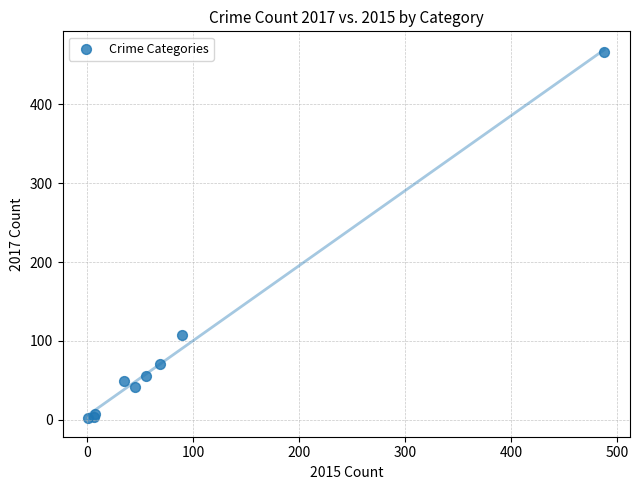

What Y value in the scatter plot is closest to 234?

107